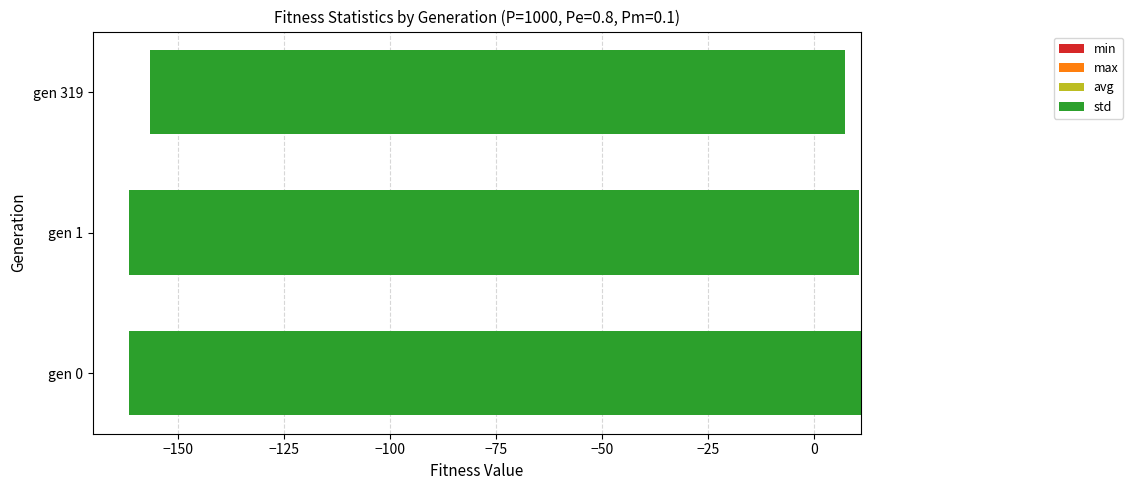

True or false: std has a value of -172.2 at gen 1.

True